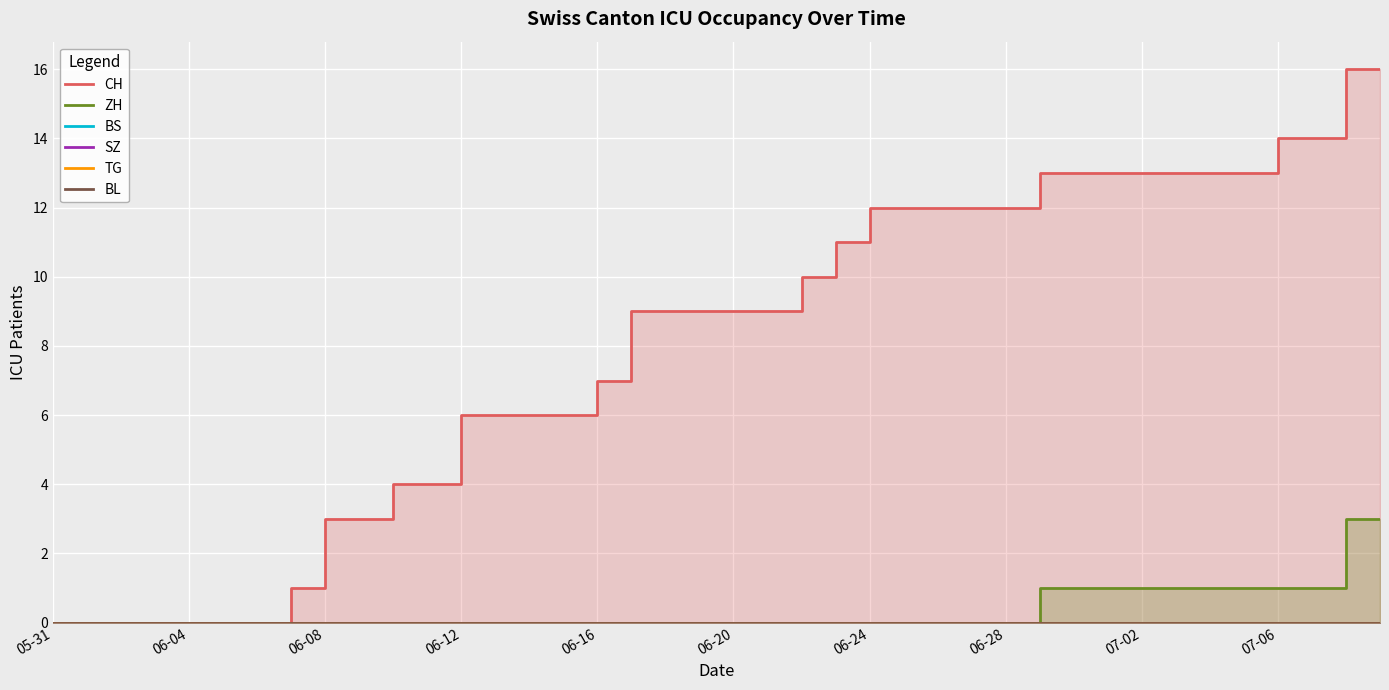

At which label is ZH closest to 1?

29